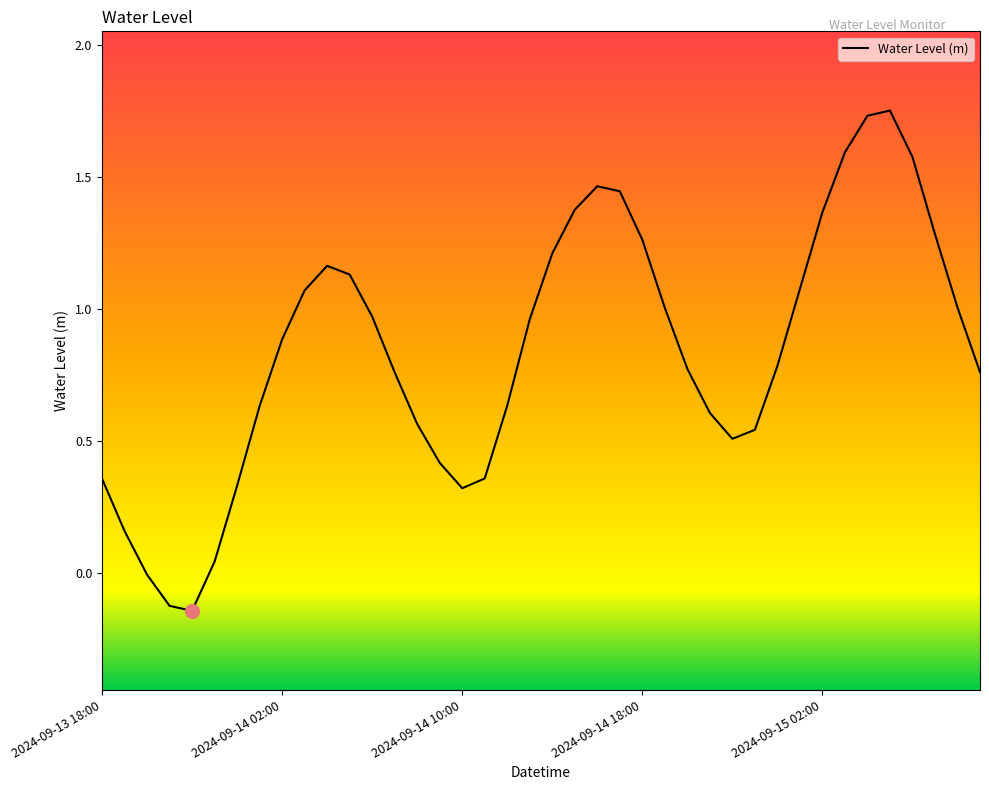

What is the difference between the maximum and minimum values?

1.9